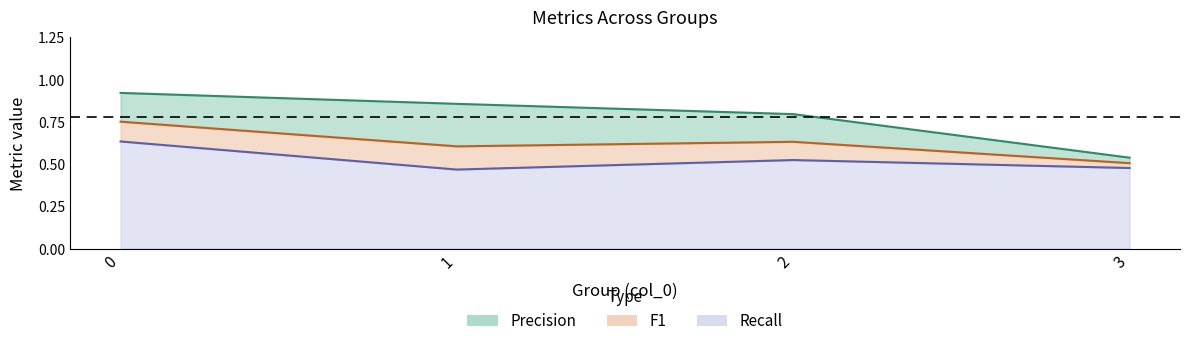

What is the value of the precision line point at the 4th from the left?

0.5